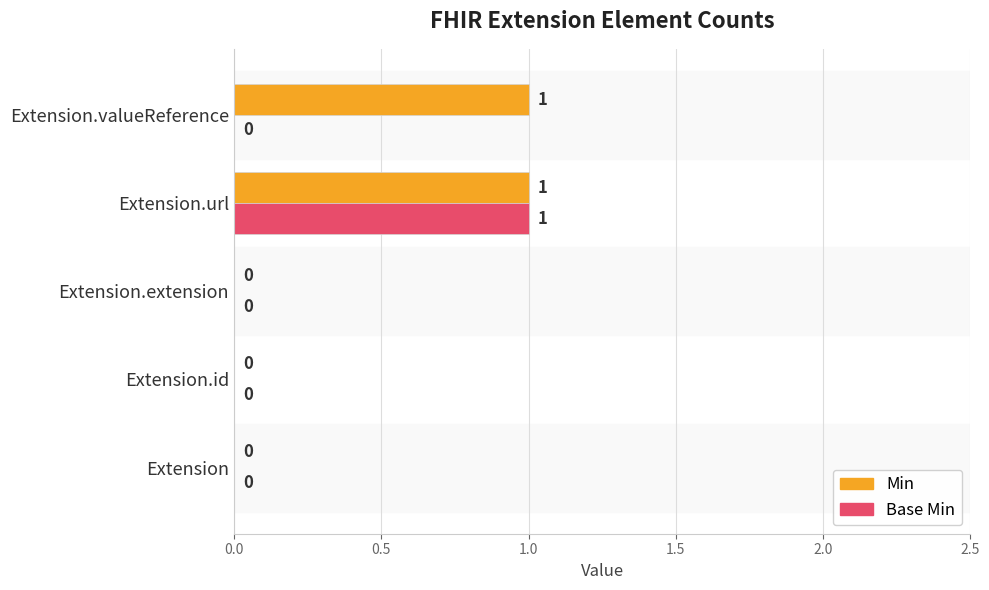

Is it true that Min equals 1 at Extension.url?

True